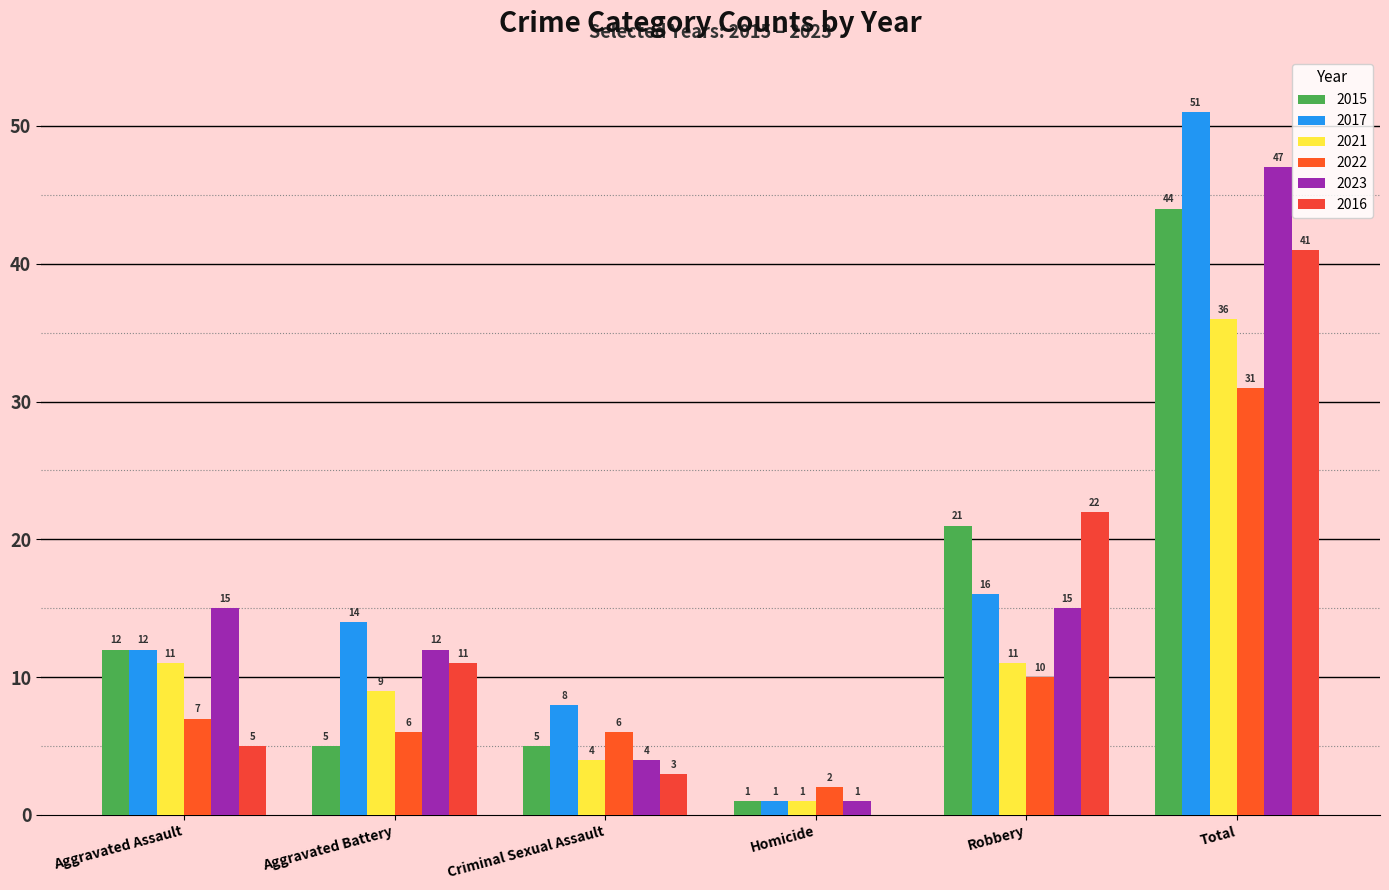

Rank the series by their maximum value, from lowest to highest.

2022, 2021, 2016, 2015, 2023, 2017